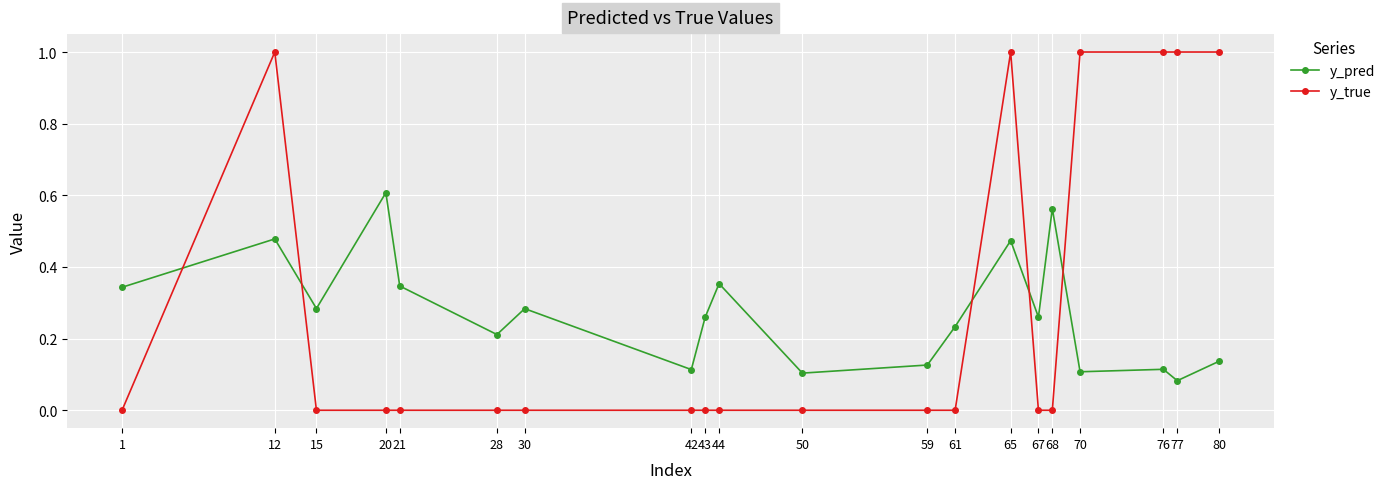

True or false: y_pred has a value of 0.1 at 50.

True